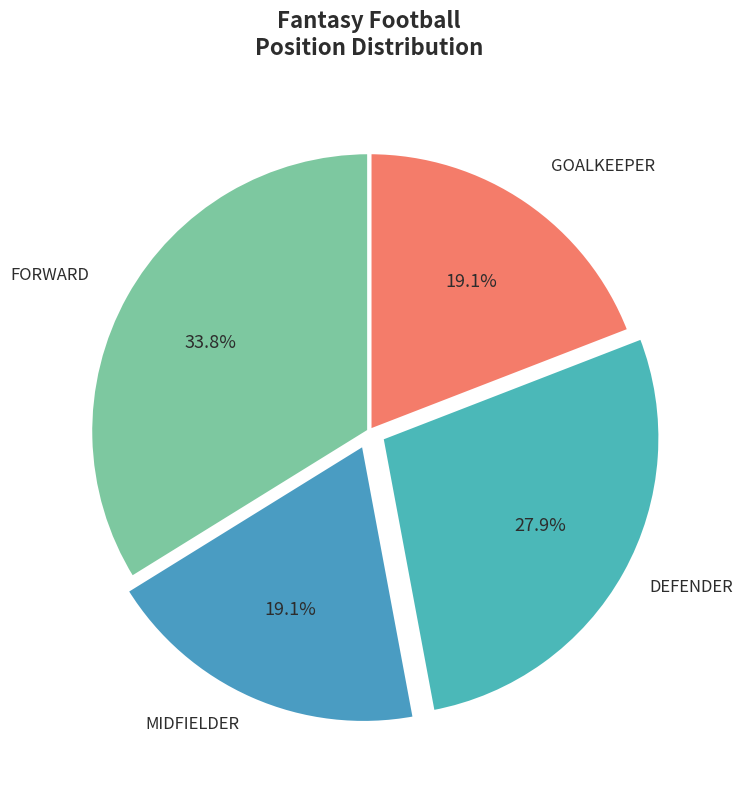

Which slice is the smallest?

GOALKEEPER